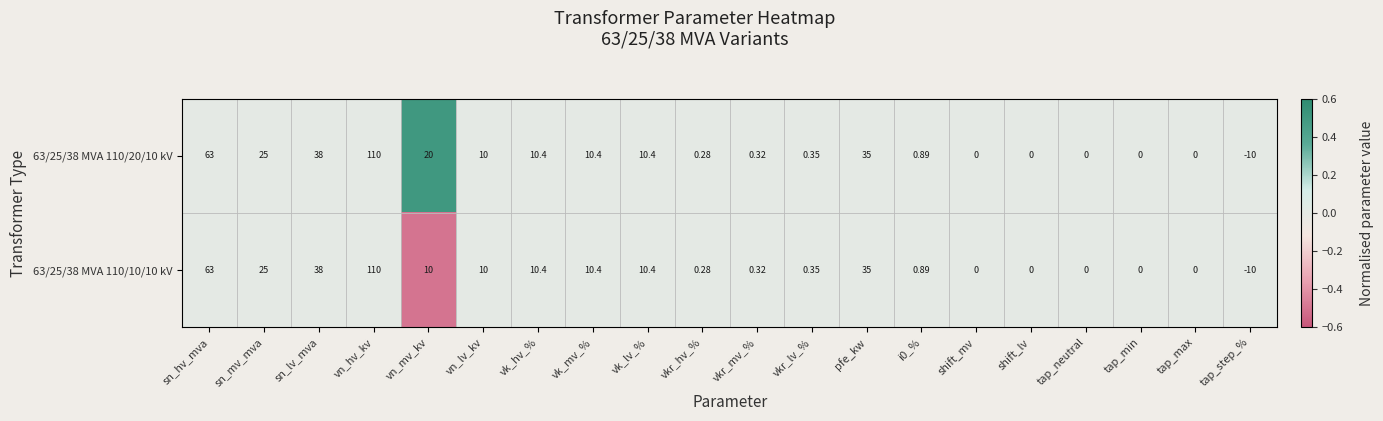

Where does the 63/25/38 MVA 110/10/10 kV series first go above 10?

sn_hv_mva